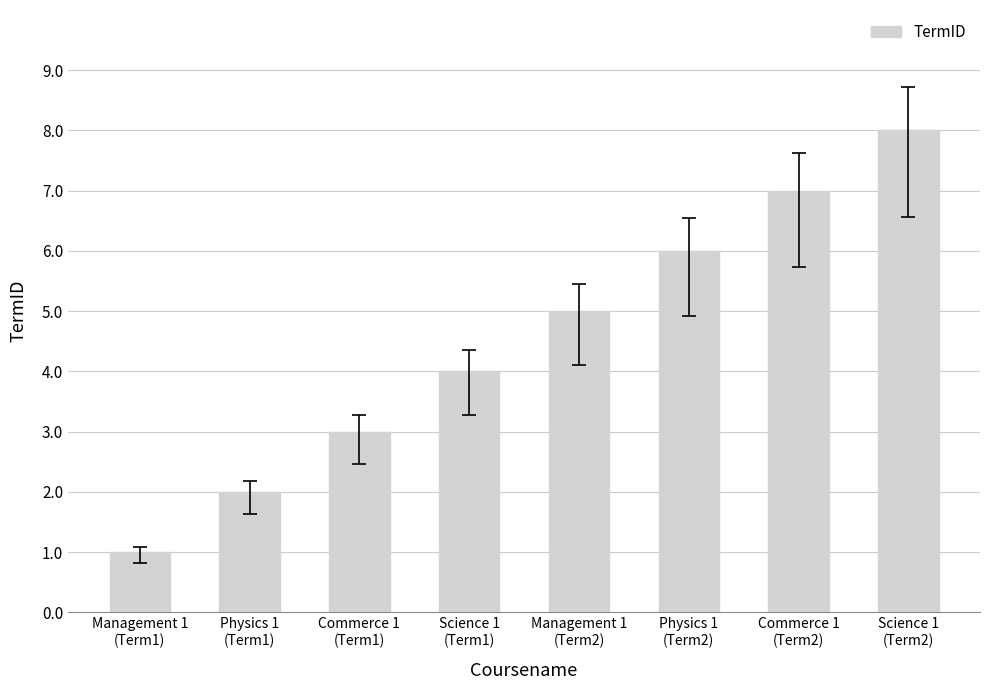

What position from the right is Science 1
(Term1)?

5